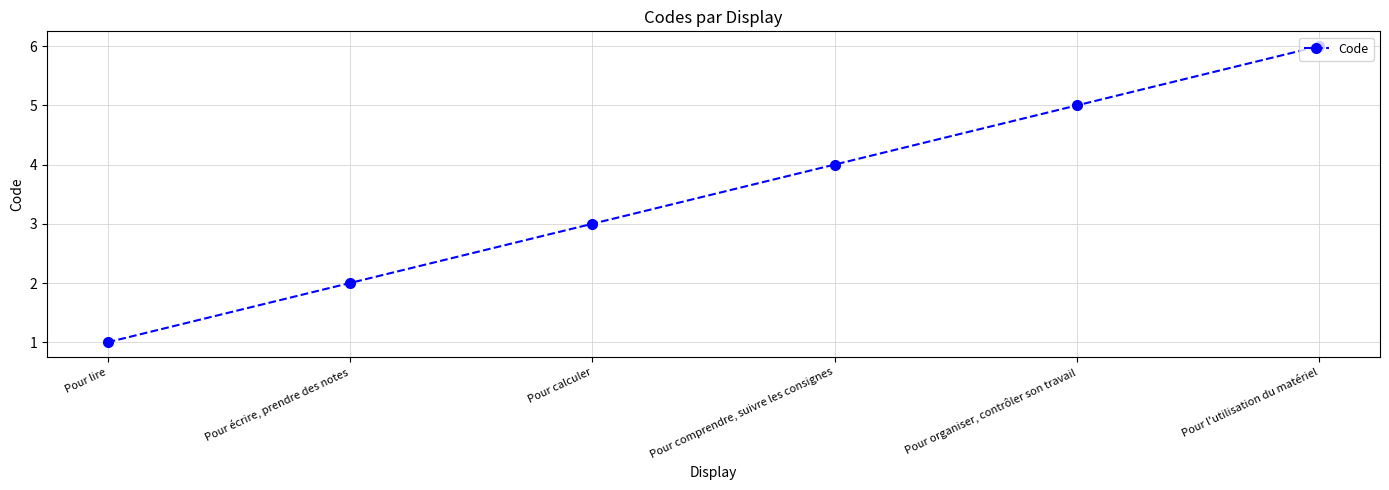

Read the value at Pour l'utilisation du matériel.

6